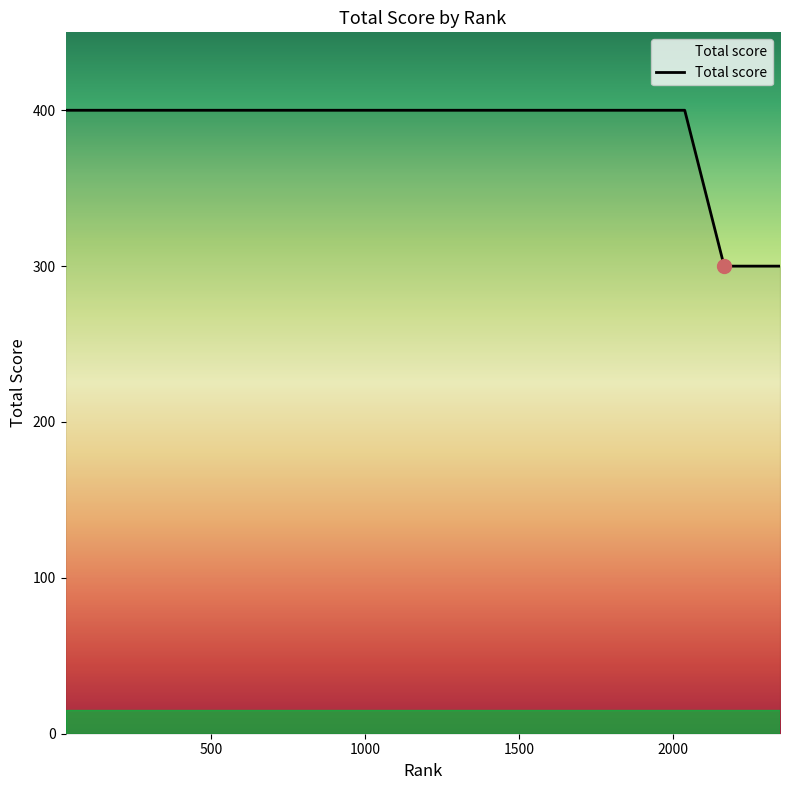

Count the number of data series in this chart.

1